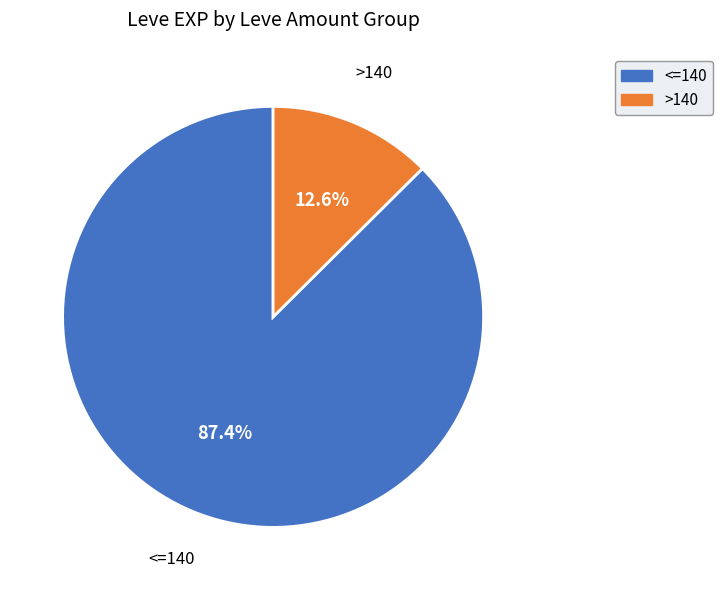

Which slice is the largest?

<=140